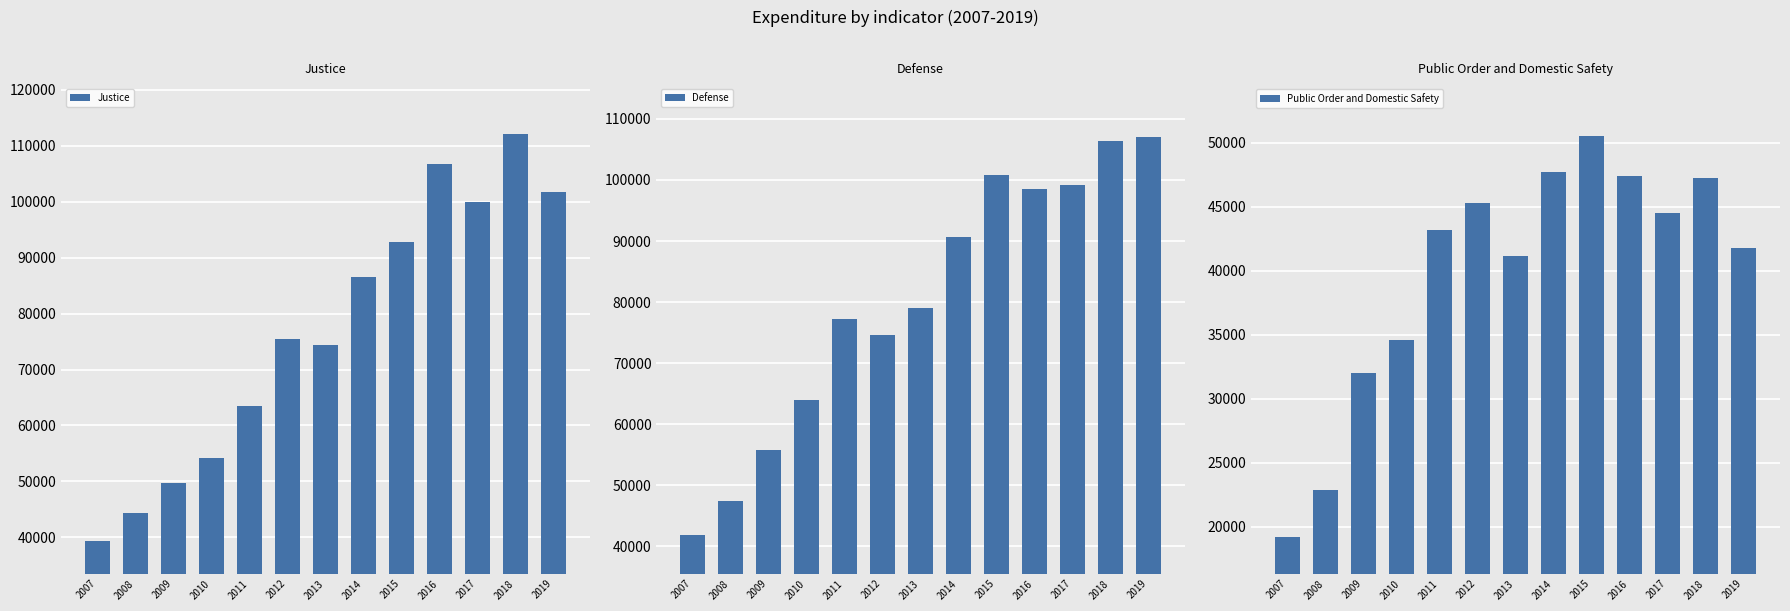

At which label is Defense closest to 74454?

2012